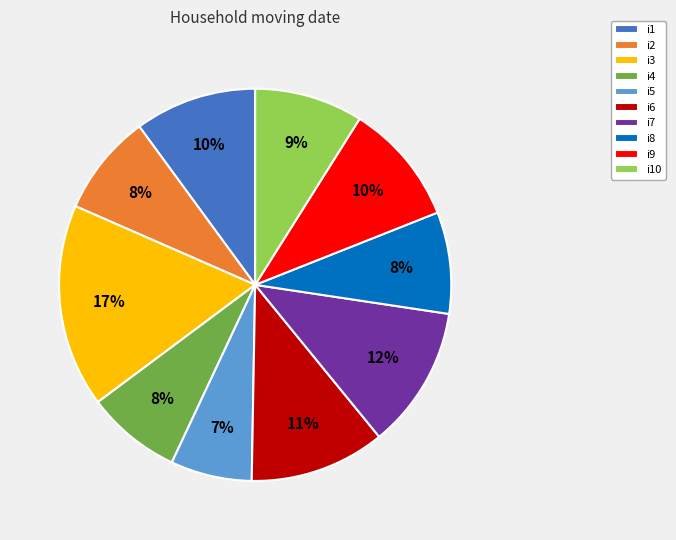

Which category has the biggest portion of the pie?

i3